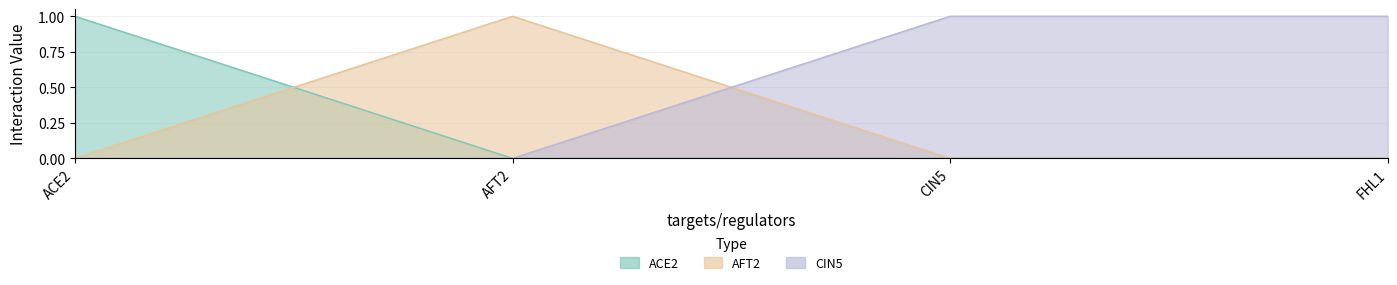

True or false: ACE2 and CIN5 cross at least once.

False